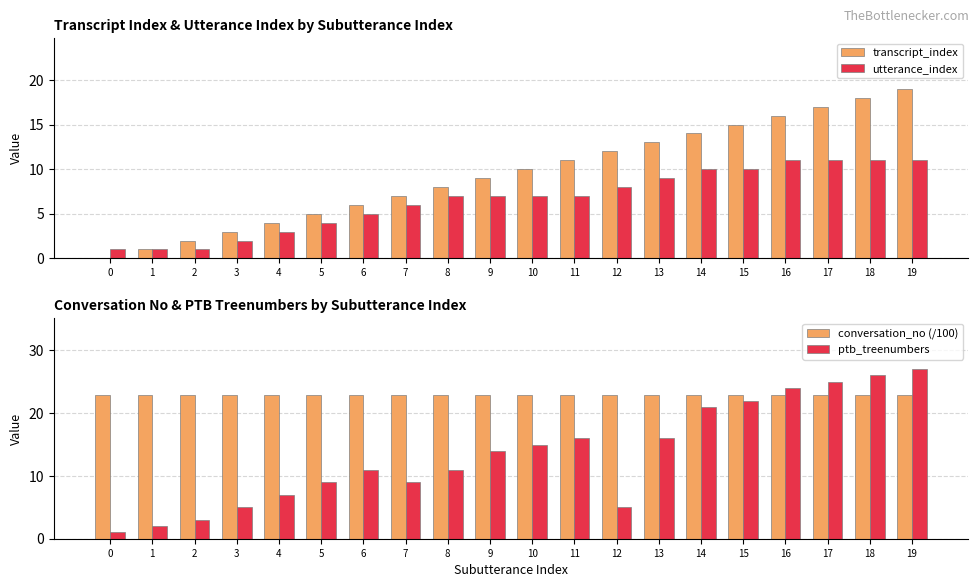

Reading left to right, extract all data points from this chart.

transcript_index: 0=0.0	1=1.0	2=2.0	3=3.0	4=4.0	5=5.0	6=6.0	7=7.0	8=8.0	9=9.0	10=10.0	11=11.0	12=12.0	13=13.0	14=14.0	15=15.0	16=16.0	17=17.0	18=18.0	19=19.0
utterance_index: 0=1.0	1=1.0	2=1.0	3=2.0	4=3.0	5=4.0	6=5.0	7=6.0	8=7.0	9=7.0	10=7.0	11=7.0	12=8.0	13=9.0	14=10.0	15=10.0	16=11.0	17=11.0	18=11.0	19=11.0
conversation_no (/100): 0=22.9	1=22.9	2=22.9	3=22.9	4=22.9	5=22.9	6=22.9	7=22.9	8=22.9	9=22.9	10=22.9	11=22.9	12=22.9	13=22.9	14=22.9	15=22.9	16=22.9	17=22.9	18=22.9	19=22.9
ptb_treenumbers: 0=1.0	1=2.0	2=3.0	3=5.0	4=7.0	5=9.0	6=11.0	7=9.0	8=11.0	9=14.0	10=15.0	11=16.0	12=5.0	13=16.0	14=21.0	15=22.0	16=24.0	17=25.0	18=26.0	19=27.0